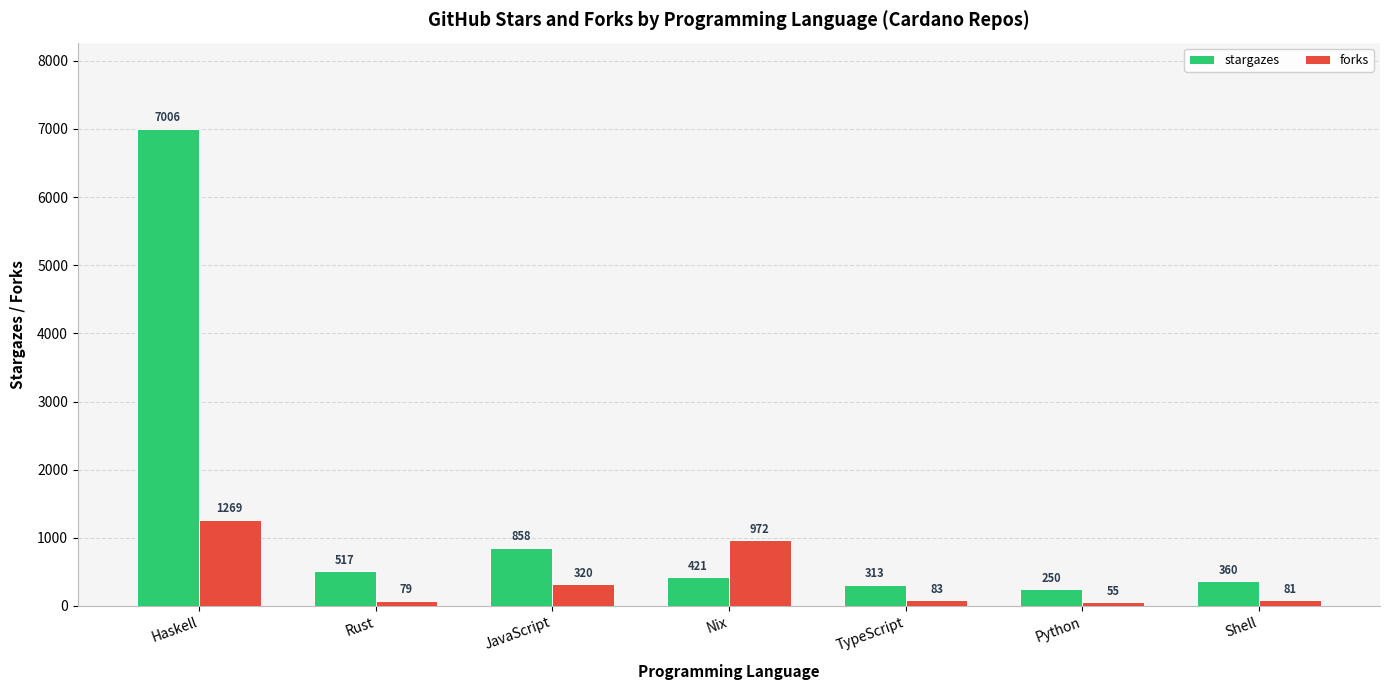

How many bars are there in total?

14